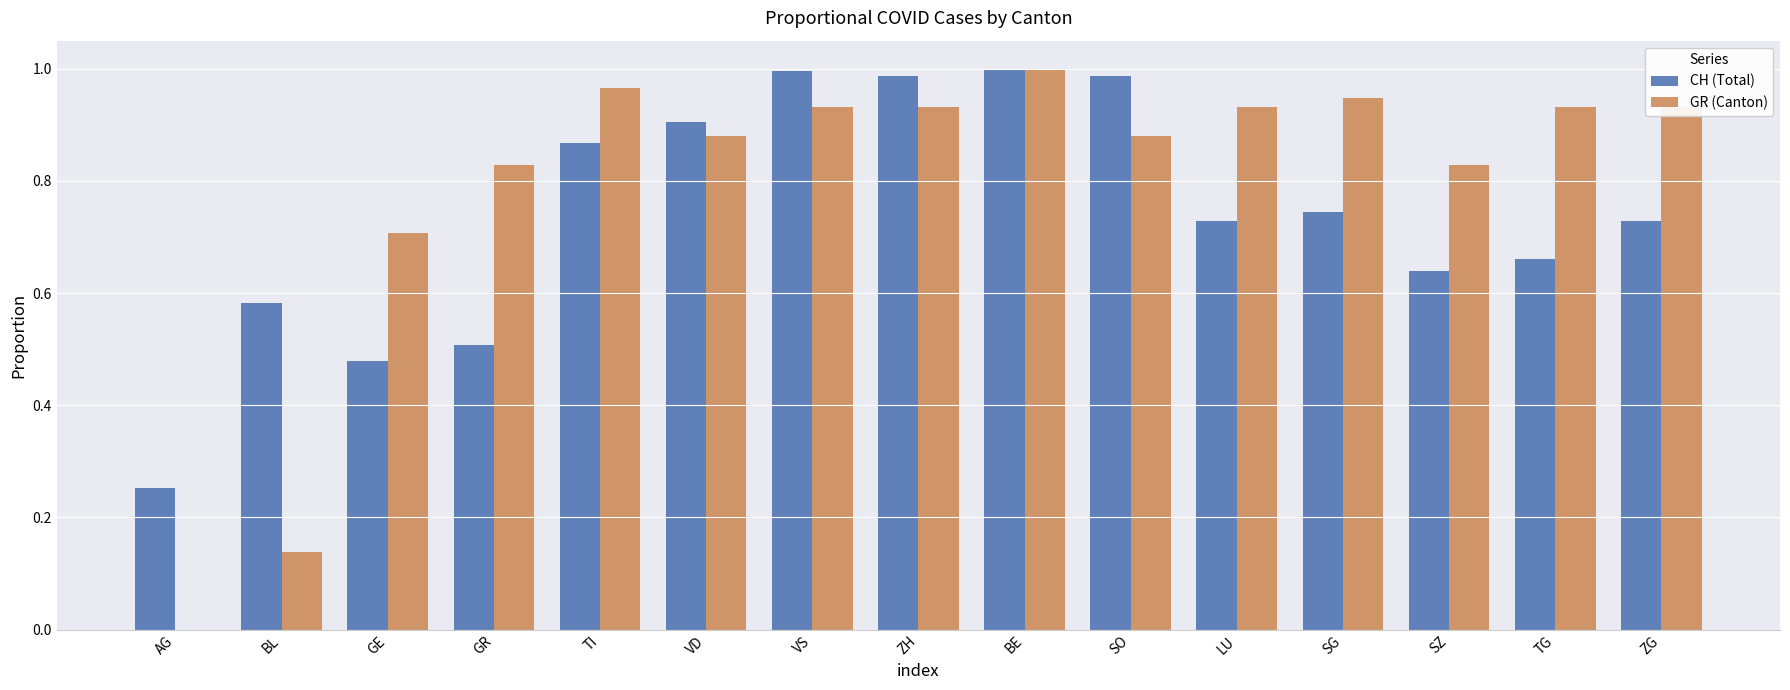

Which series has the largest range (max minus min)?

GR (Canton)